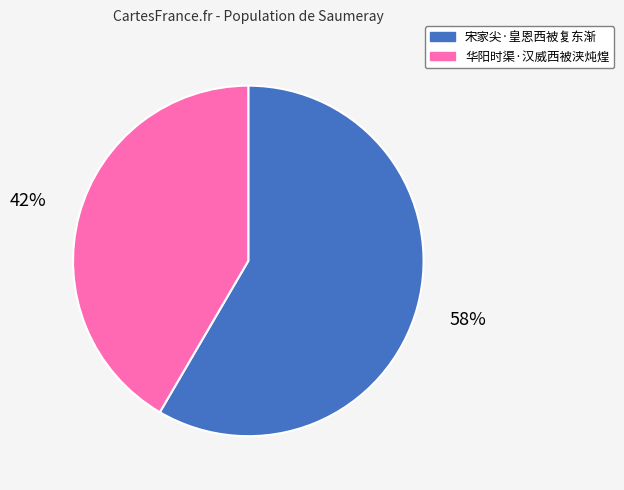

Approximately how many times larger is the value at 华阳时渠·汉威西被浃炖煌 compared to 宋家尖·皇恩西被复东渐?

0.7